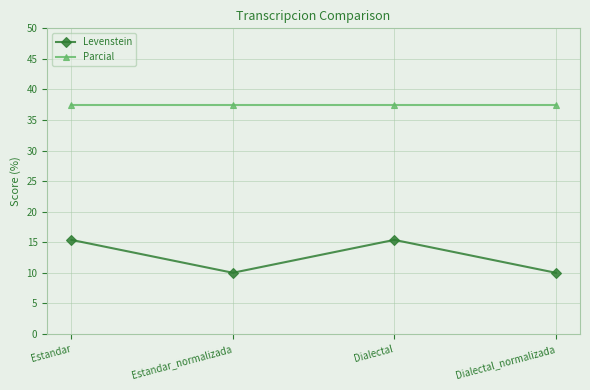

True or false: Parcial and Levenstein cross at least once.

False